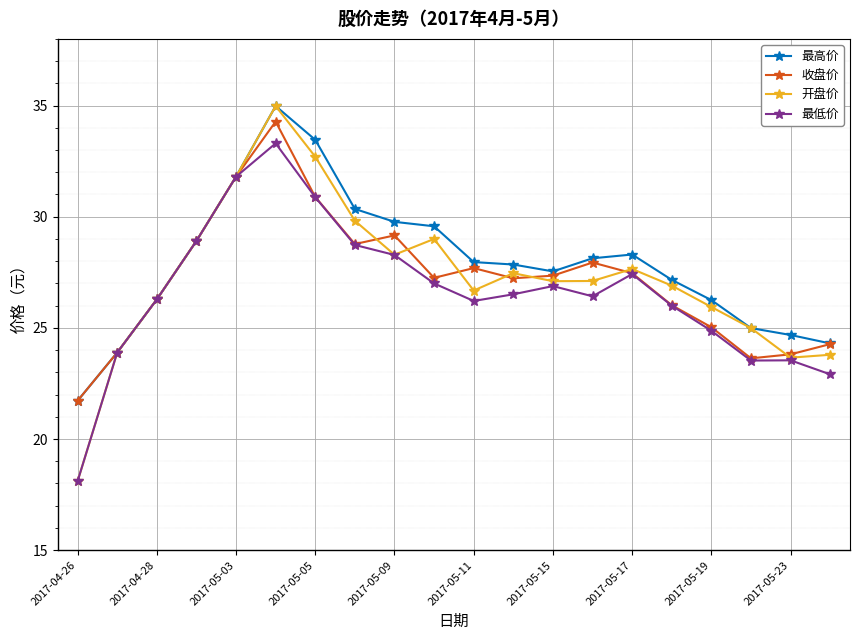

What is the maximum value for 最低价?

33.3